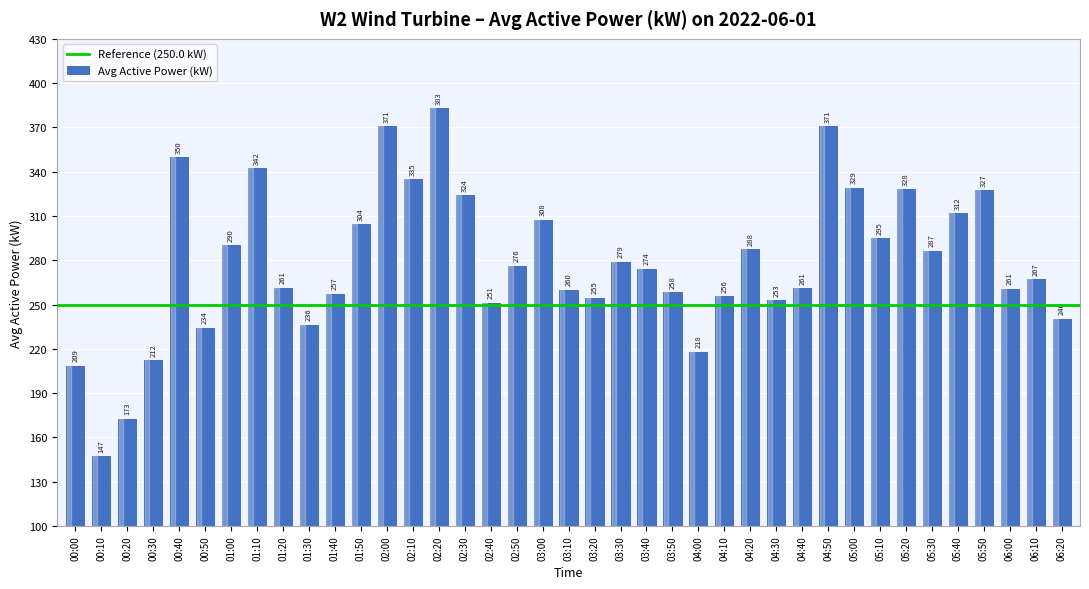

Between 01:40 and 05:20, which is larger?

05:20